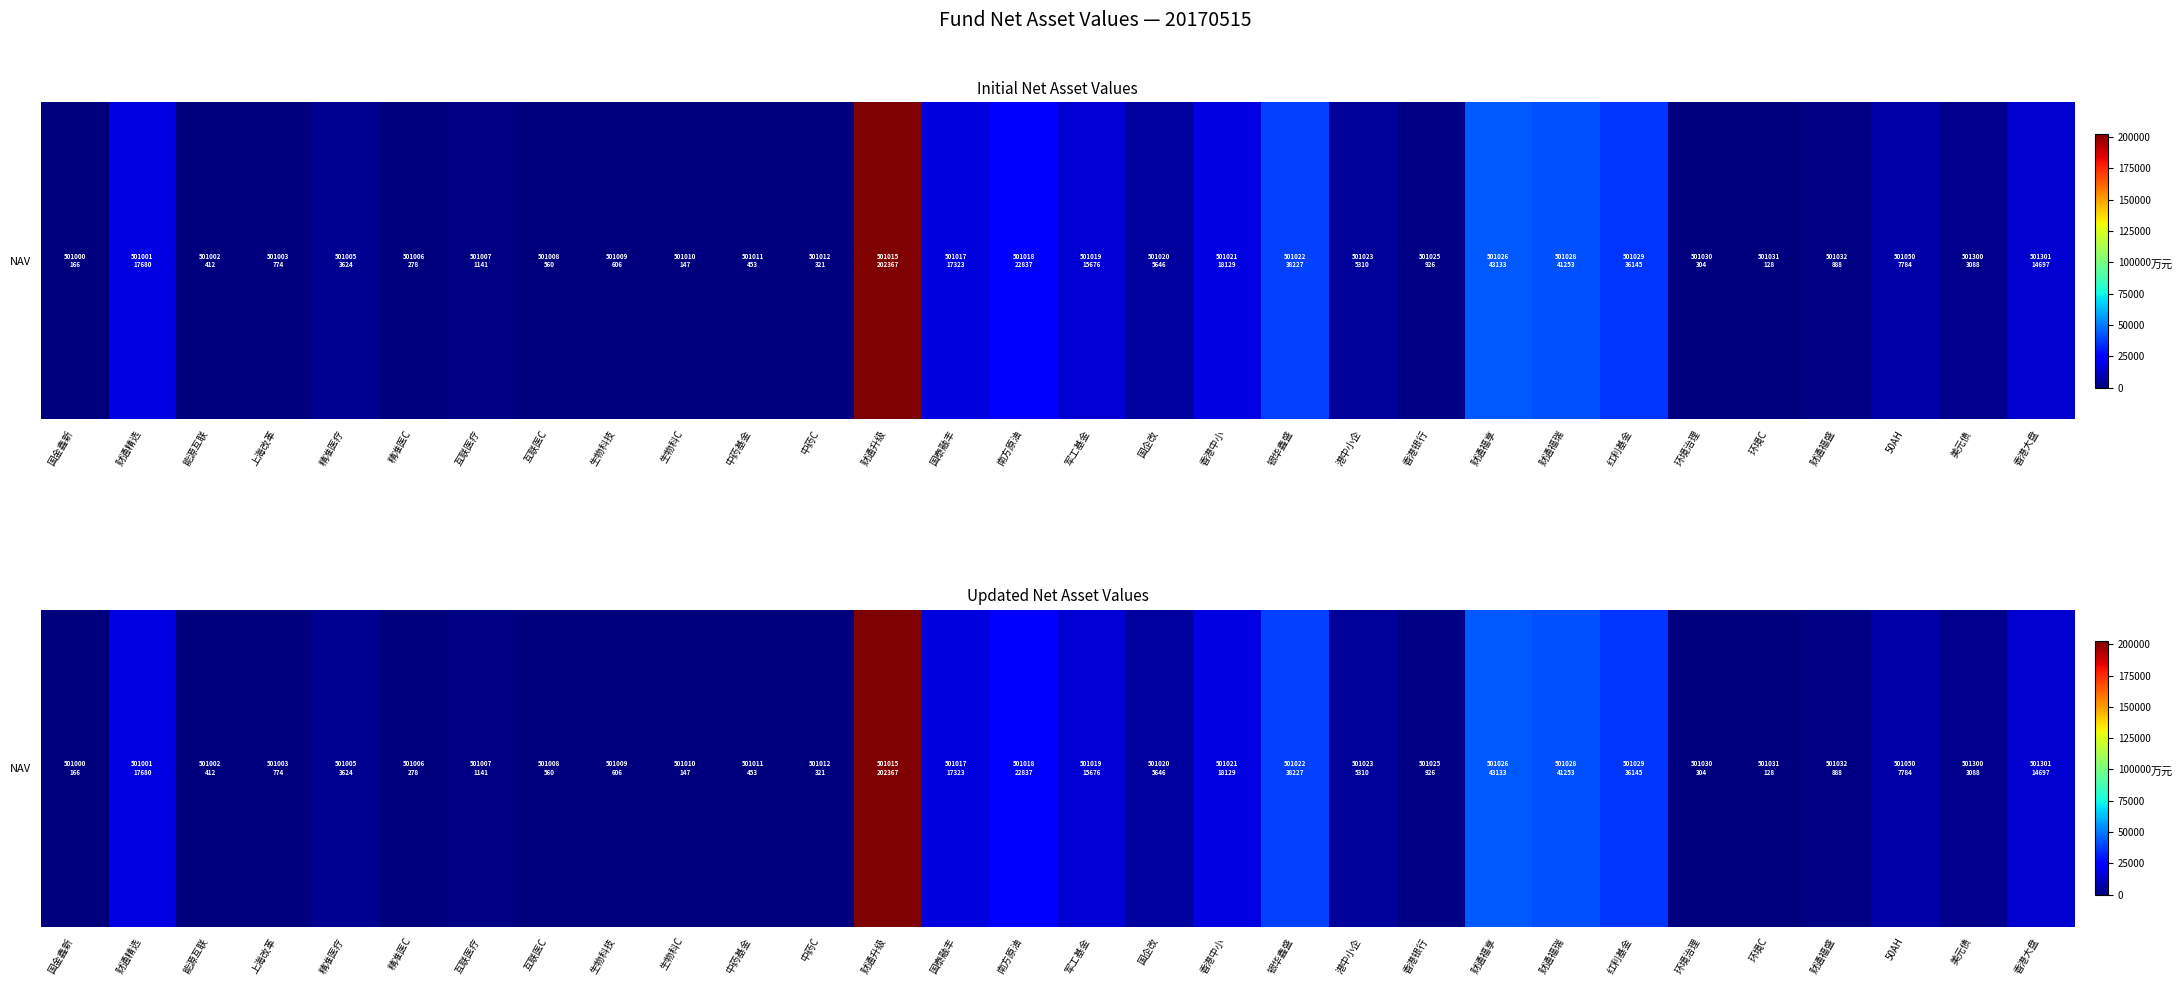

Reading left to right, extract all data points from this chart.

国金鑫新=165.8	财通精选=17679.5	能源互联=412.0	上海改革=774.4	精准医疗=3624.3	精准医C=278.5	互联医疗=1141.1	互联医C=559.6	生物科技=606.4	生物科C=146.5	中药基金=452.9	中药C=321.5	财通升级=202367.0	国泰融丰=17323.0	南方原油=22836.7	军工基金=15676.0	国企改=5646.1	香港中小=18128.5	银华鑫盛=38227.1	港中小企=5310.1	香港银行=926.4	财通福享=43133.1	财通福瑞=41253.4	红利基金=36144.6	环境治理=303.7	环境C=127.9	财通福盛=888.1	50AH=7784.2	美元债=3088.3	香港大盘=14696.5